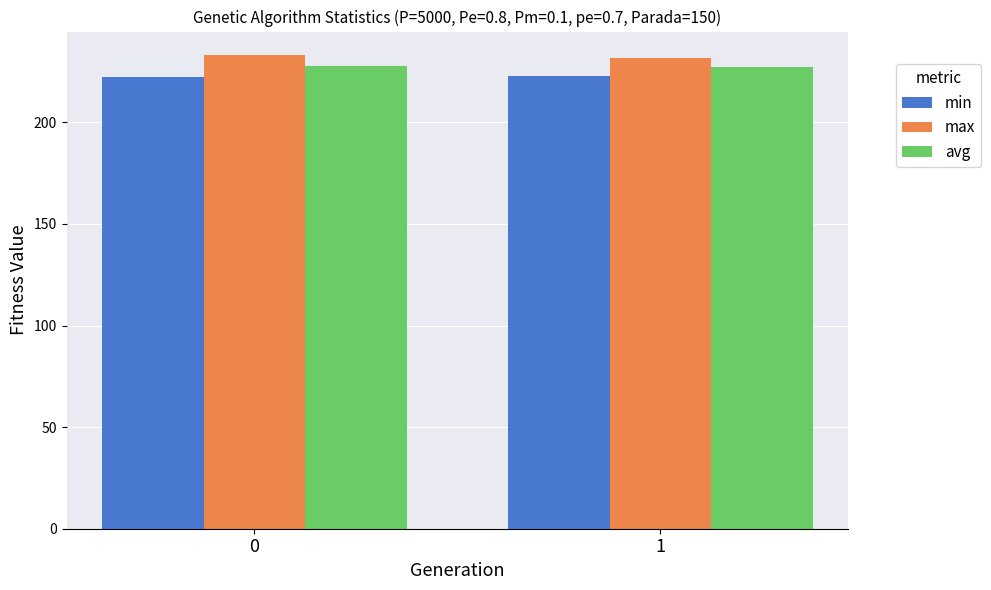

What is the total value across all series at 0?

683.3